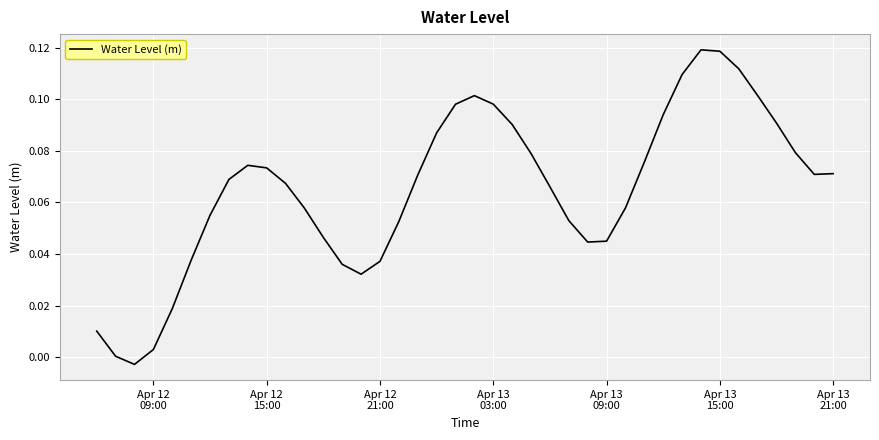

Does the chart display data point markers on the line(s)?

No